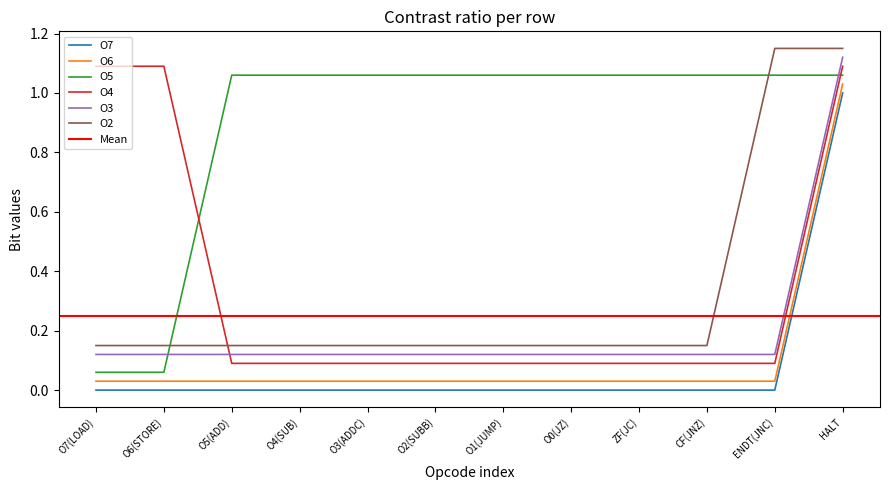

Between O4(SUB) and O2(SUBB), which series saw the biggest shift?

O7